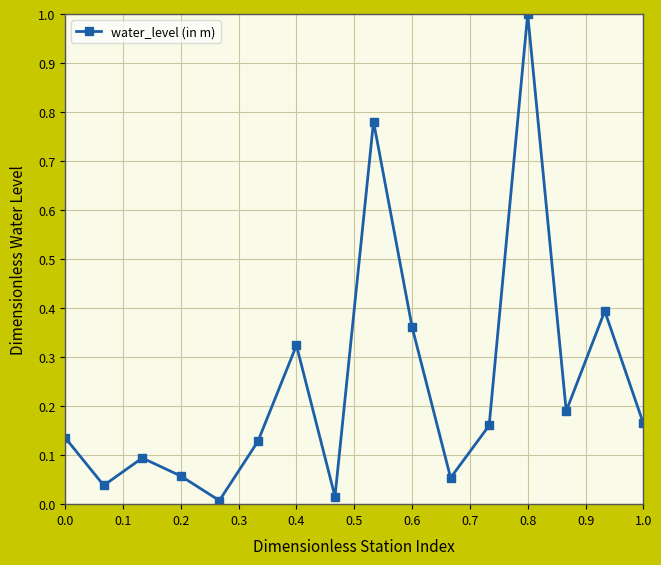

What is the greatest value displayed?

1.0